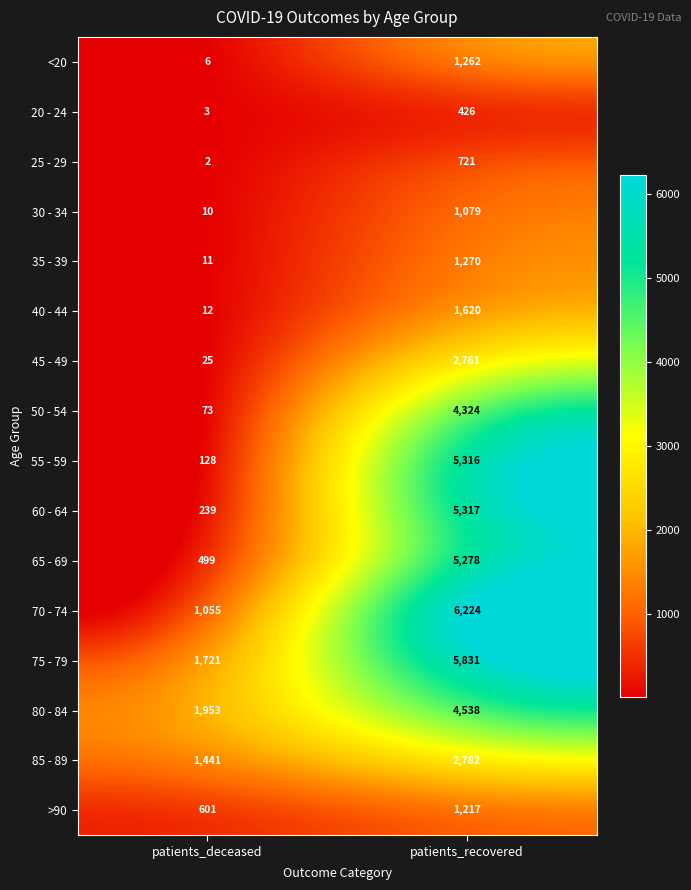

Read the 50 - 54 value at patients_recovered, to the nearest 100.

4300